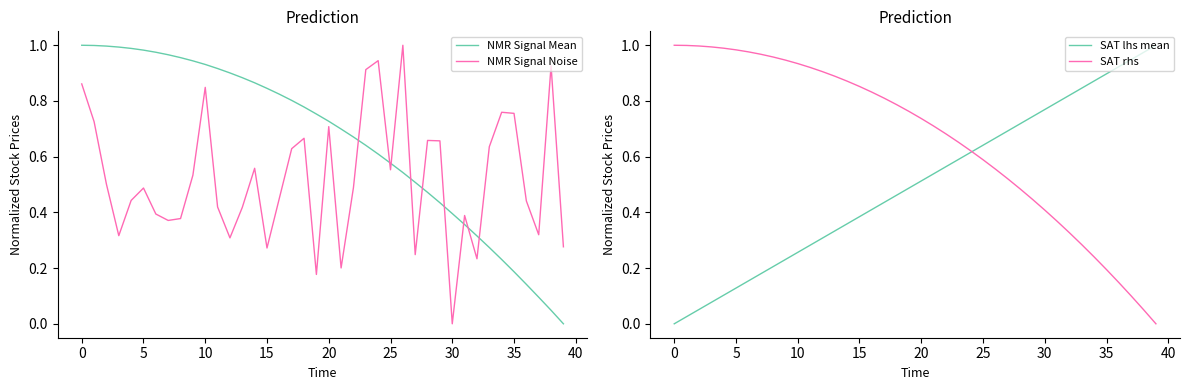

Is it true that NMR Signal Mean equals 0.4 at 30?

True